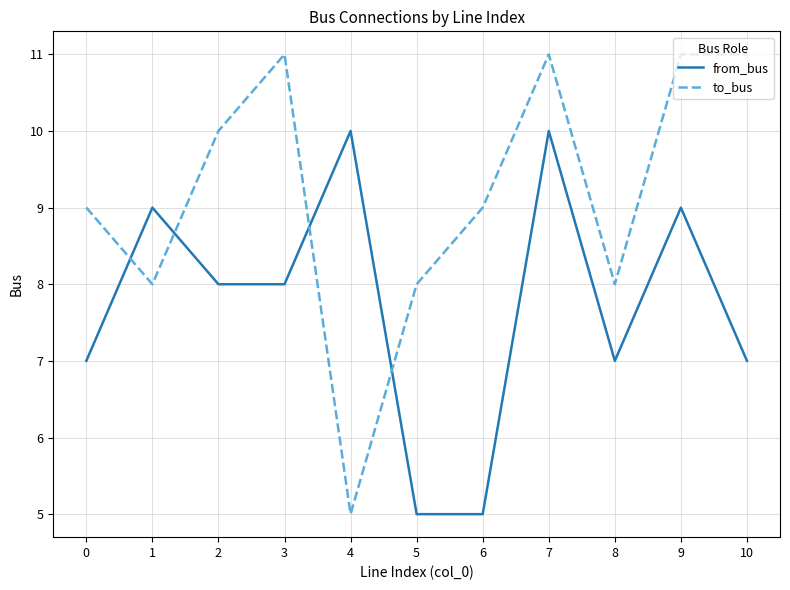

What is the difference between the to_bus values at 6 and 4?

4